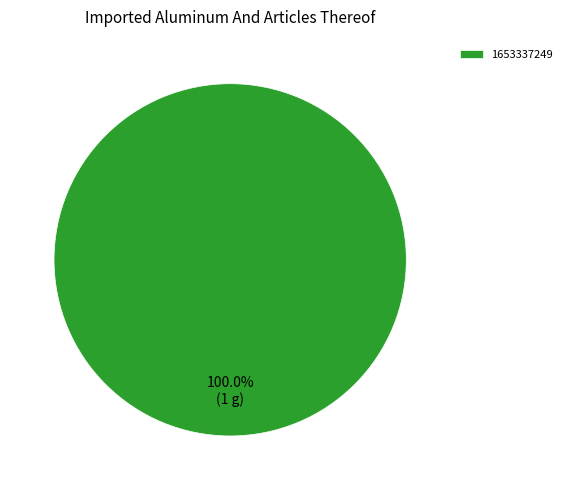

Rank the categories by value from highest to lowest.

1653337249